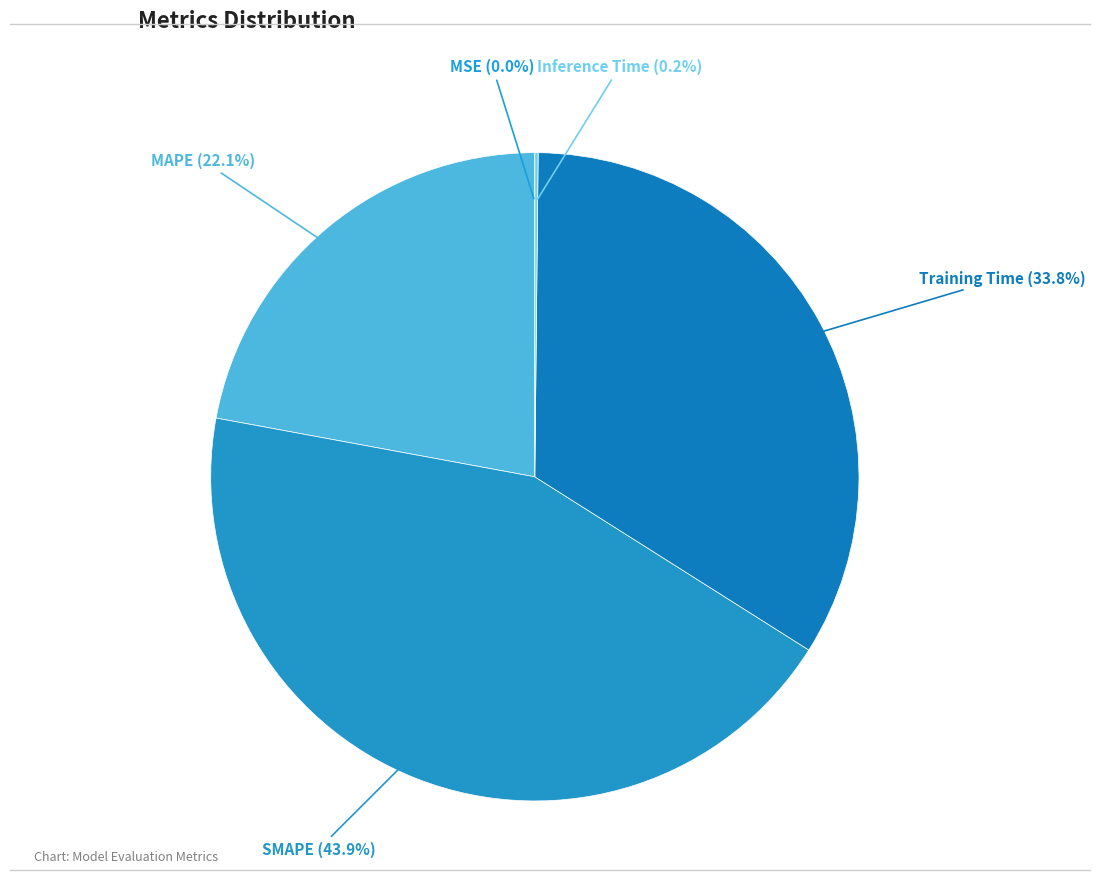

Does Training Time represent more than half of the total?

No